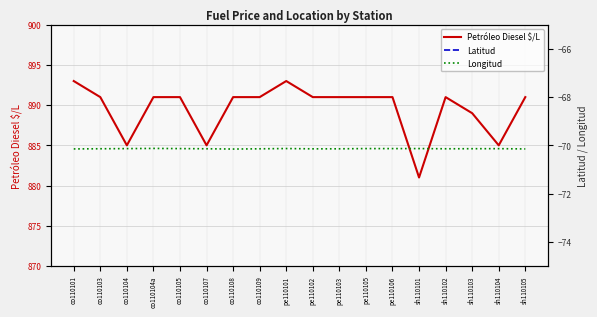

Reading right to left, extract all data points from this chart.

Petróleo Diesel $/L: 891.0	885.0	889.0	891.0	881.0	891.0	891.0	891.0	891.0	893.0	891.0	891.0	885.0	891.0	891.0	885.0	891.0	893.0
Latitud: -20.2	-20.2	-20.2	-20.2	-20.2	-20.2	-20.2	-20.2	-20.2	-20.3	-20.2	-20.2	-20.2	-20.2	-20.3	-20.2	-20.2	-20.2
Longitud: -70.1	-70.1	-70.1	-70.1	-70.1	-70.1	-70.1	-70.1	-70.1	-70.1	-70.1	-70.2	-70.1	-70.1	-70.1	-70.1	-70.1	-70.1